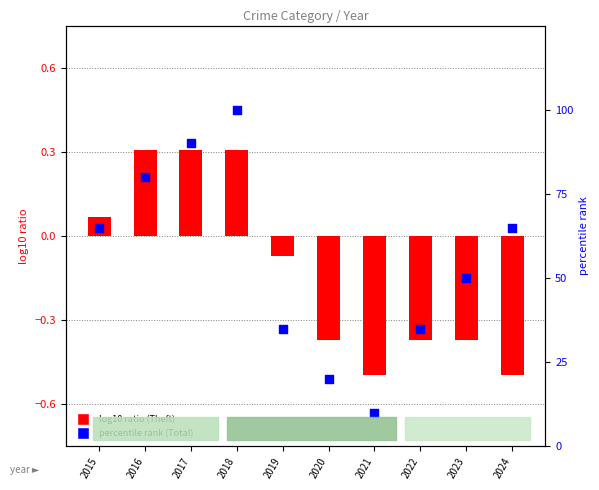

Which has a higher value, 2016 or 2019?

2016